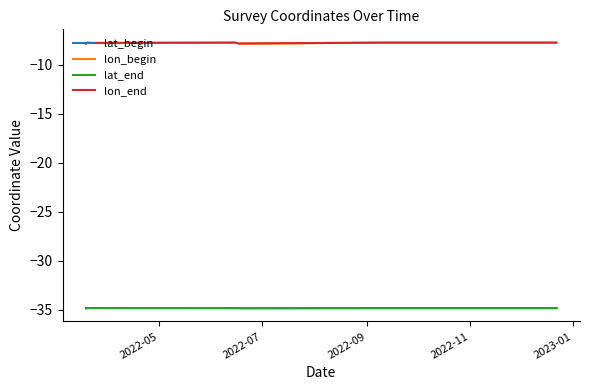

How many series are shown in this chart?

4